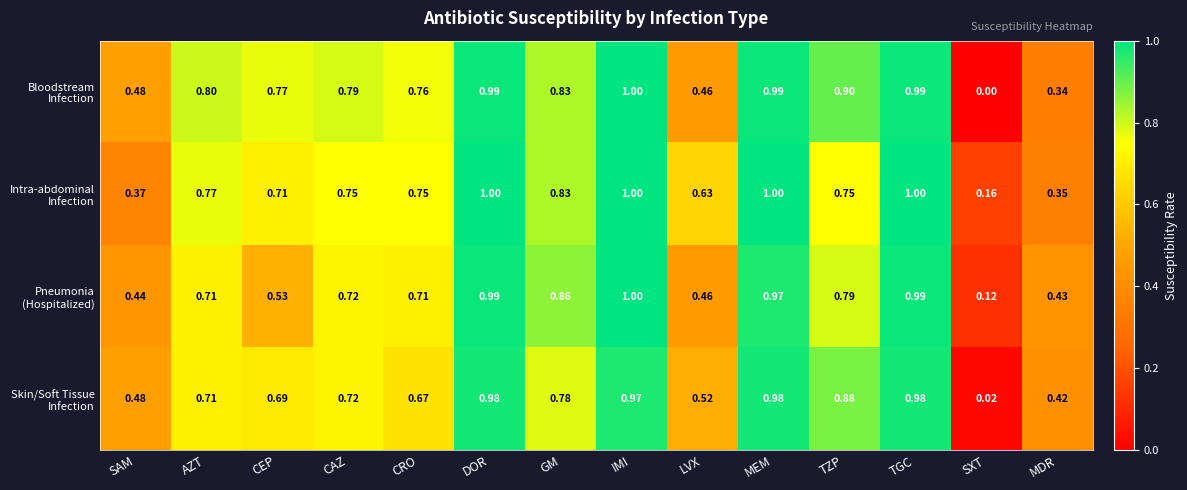

Which label corresponds to the smallest value in the chart?

SXT